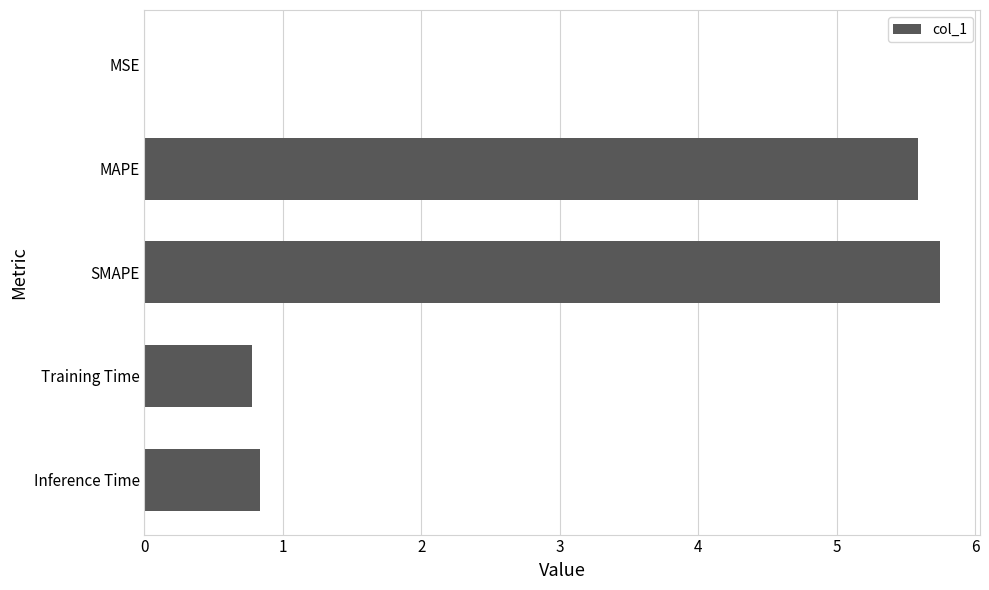

The chart shows a value of 0.8 at Training Time. True or false?

True